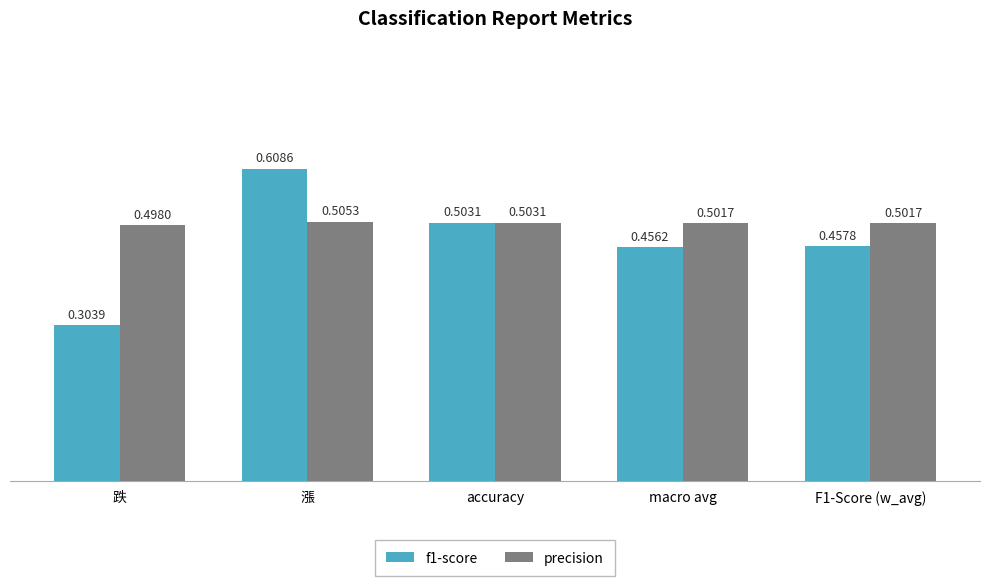

Which category has the lowest value in the precision series?

跌